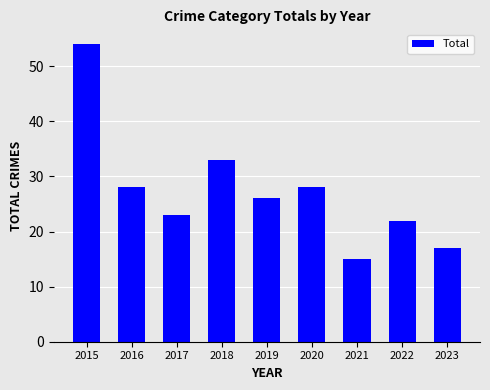

What is the value of the 1st bar from the left?

54